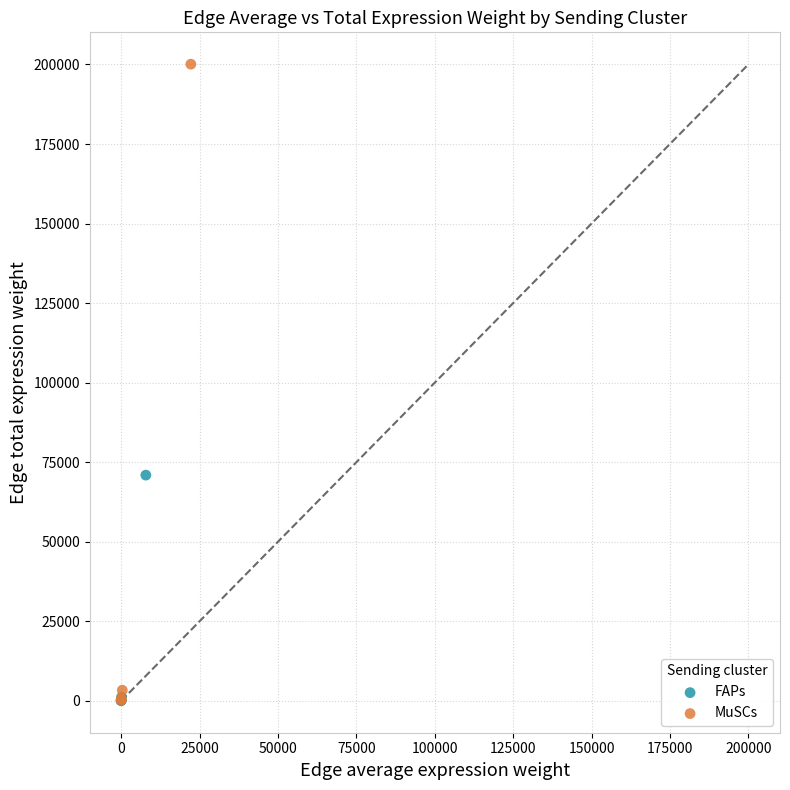

Which series has the largest Y range (max minus min)?

MuSCs